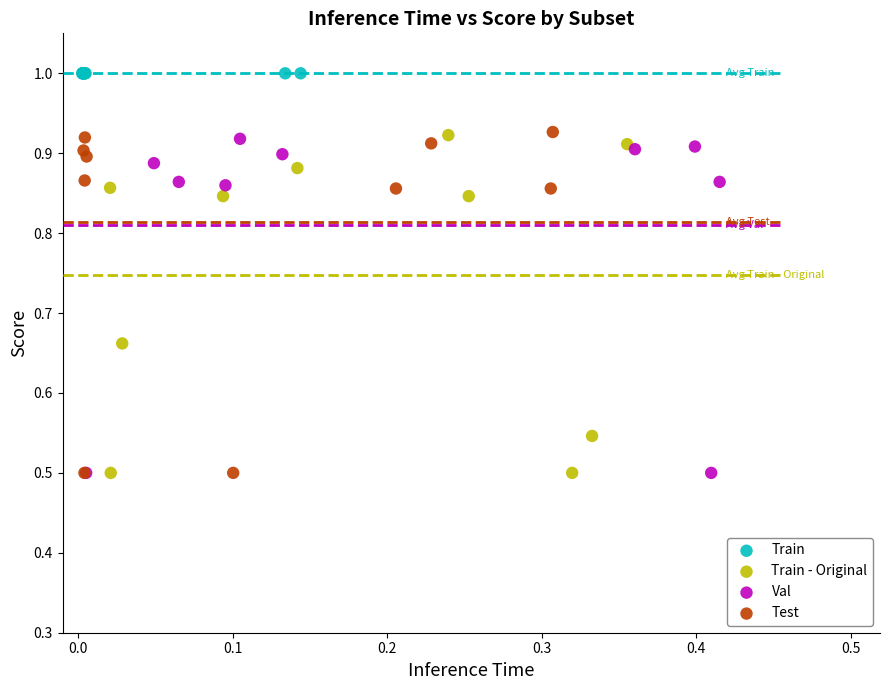

Which series contains the highest Y value?

Train